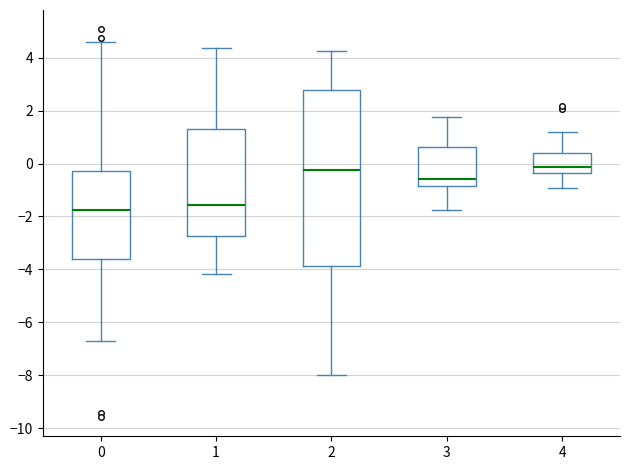

Which box is the tallest, from its lower edge to its upper edge?

2